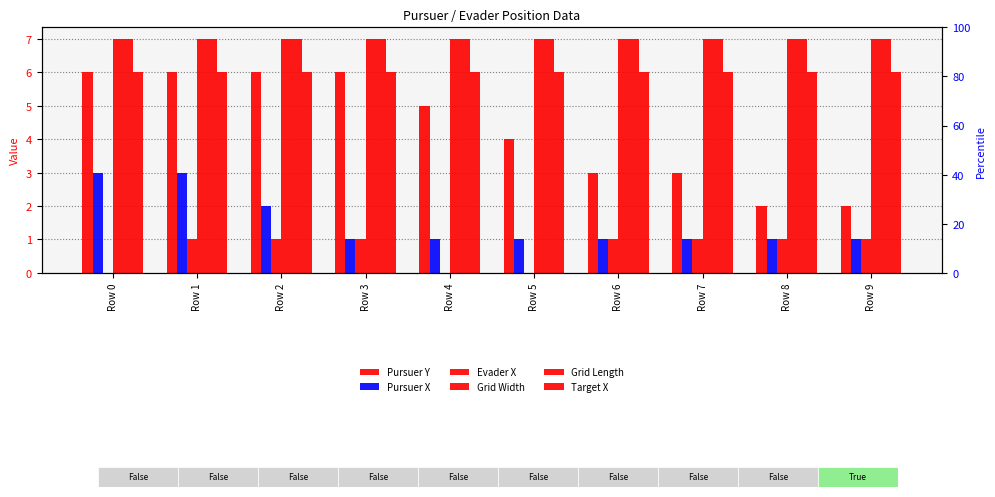

List the series in order of their peak value, lowest first.

Evader X, Pursuer X, Pursuer Y, Target X, Grid Width, Grid Length